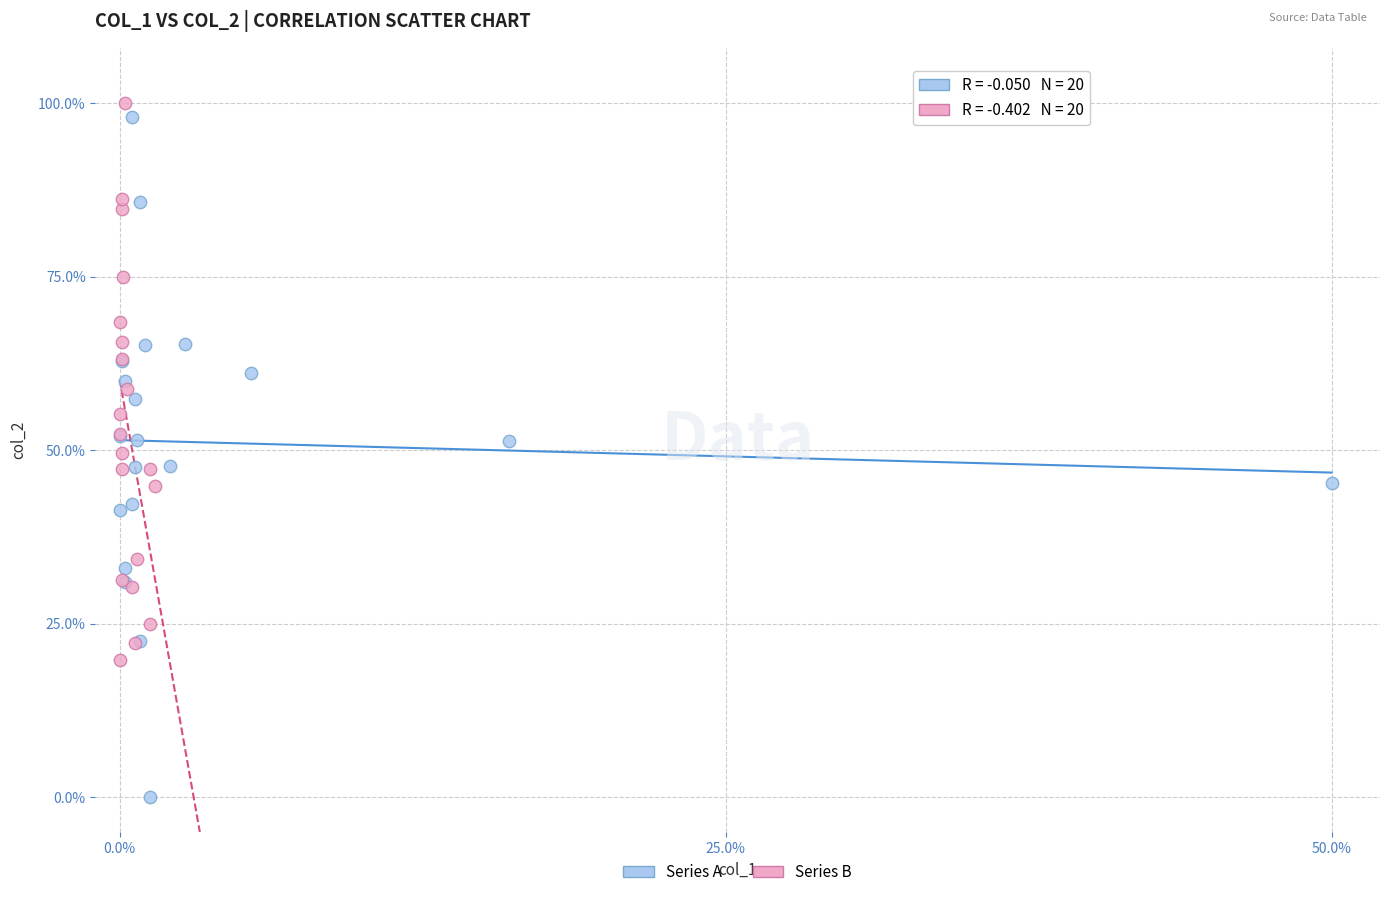

Which series contains the lowest Y value?

Series A